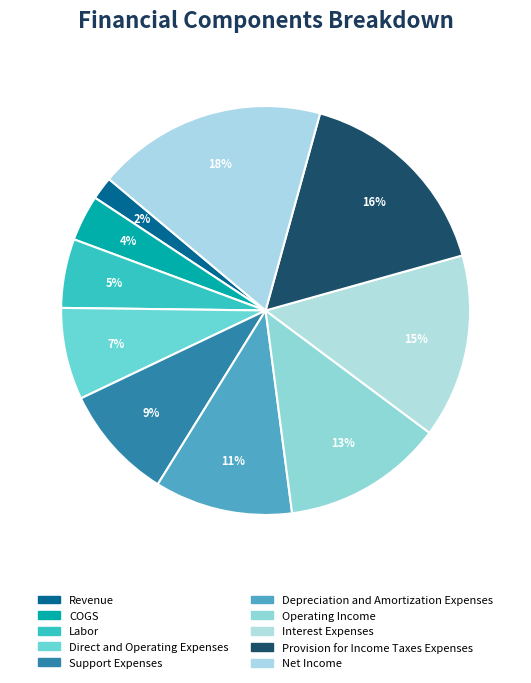

How many slices are in this pie chart?

10